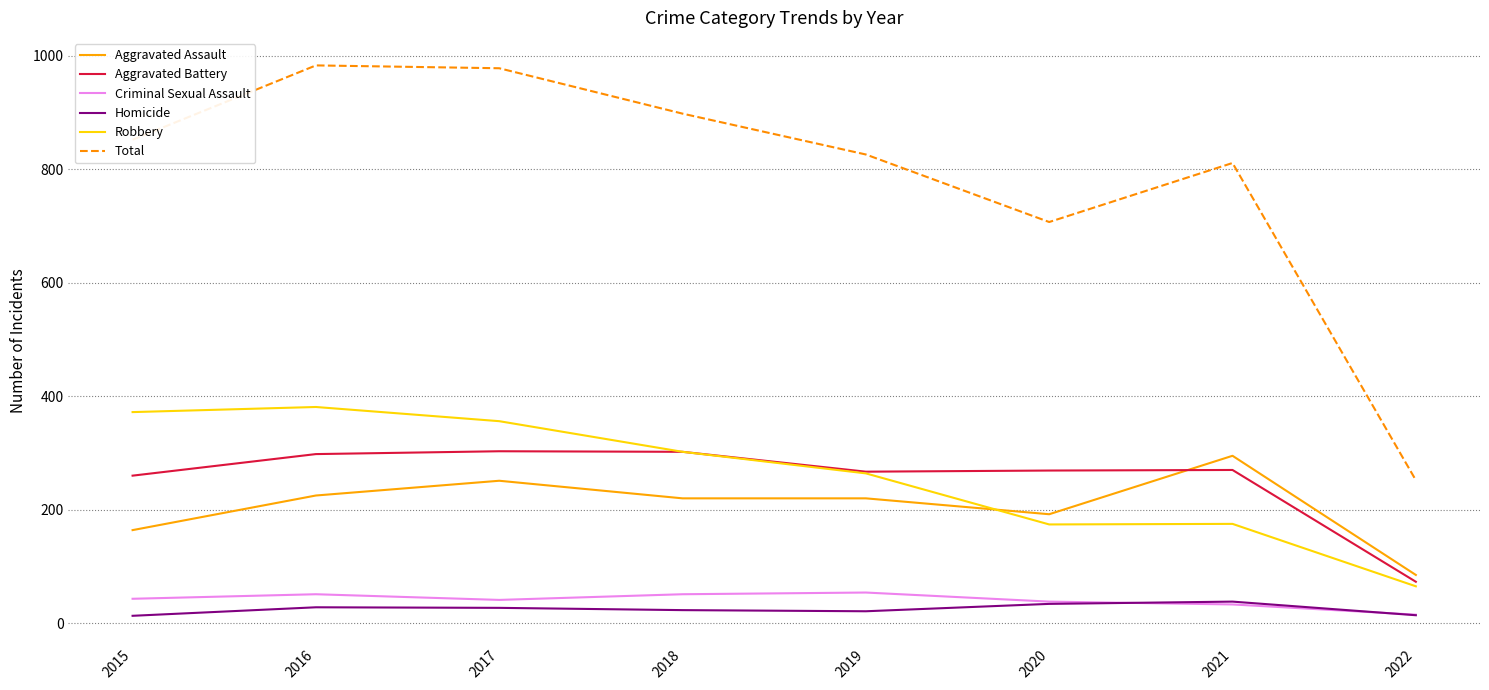

What is the maximum value for Homicide?

38